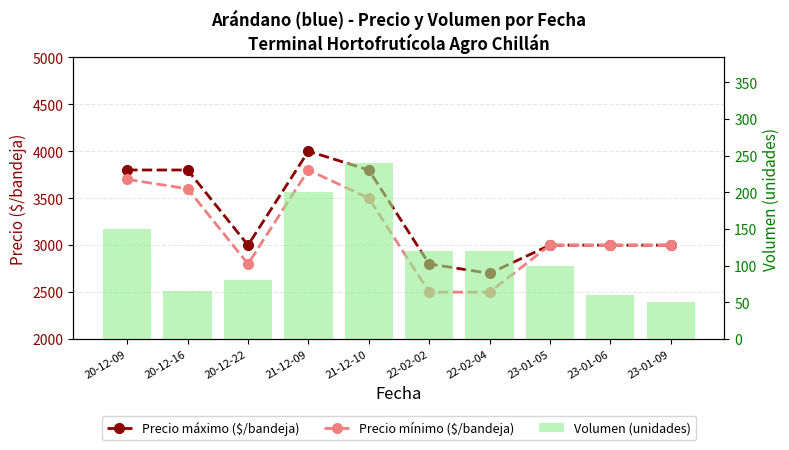

At 23-01-06, list the series in order from smallest to largest.

Volumen (unidades), Precio máximo ($/bandeja), Precio mínimo ($/bandeja)